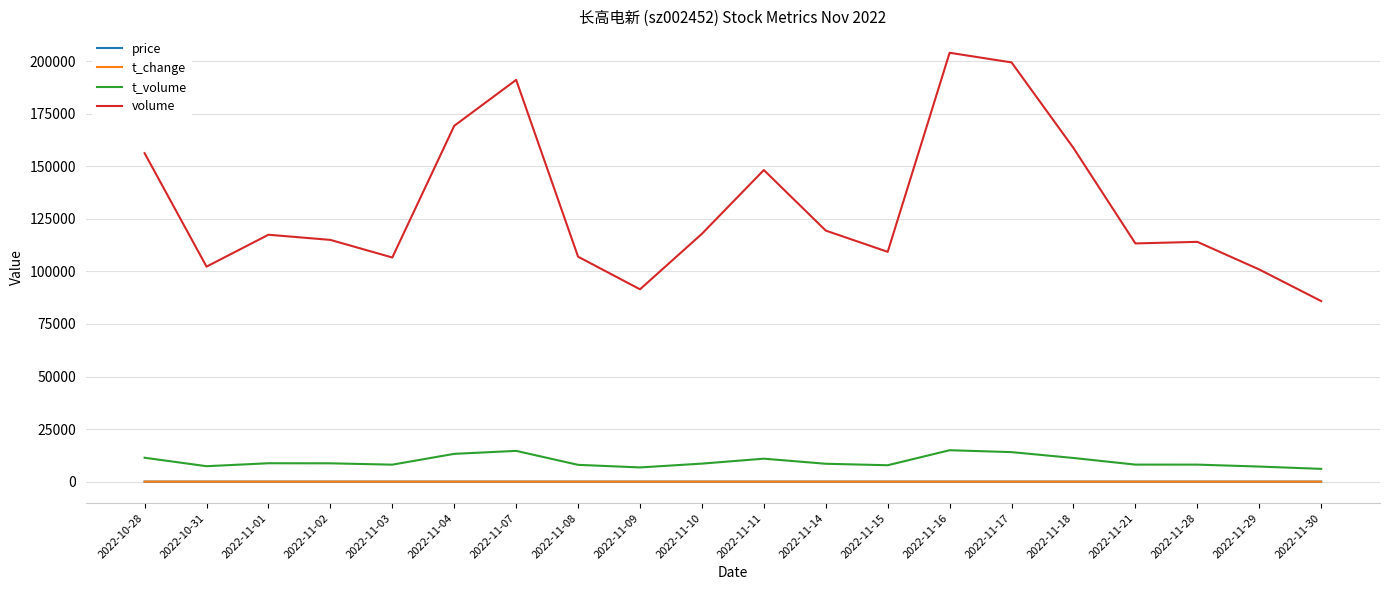

What is the difference between the t_volume values at 2022-11-08 and 2022-11-30?

1916.0